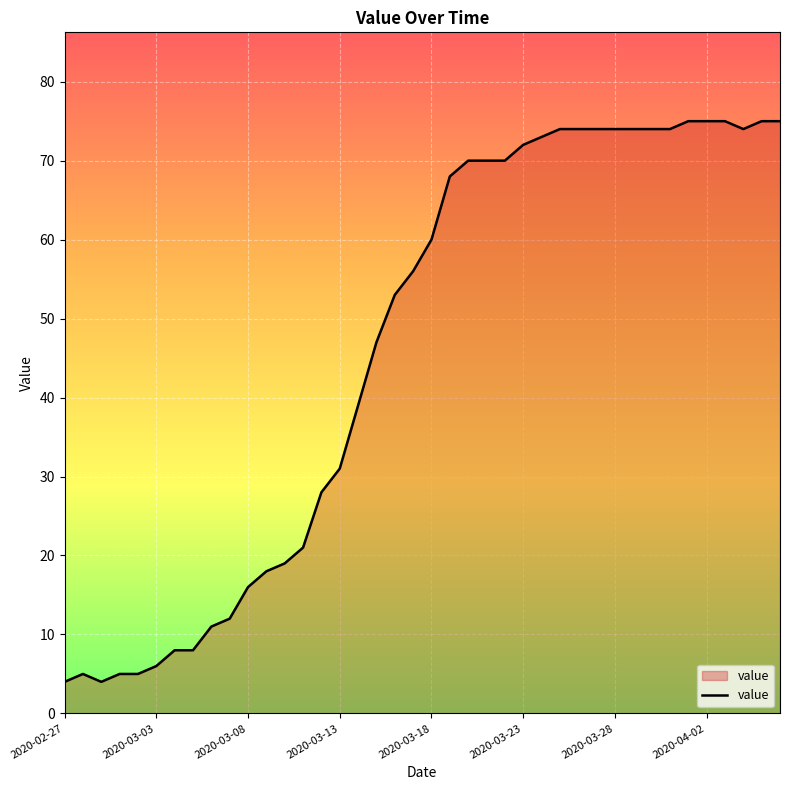

What is the difference between the maximum and minimum values?

71